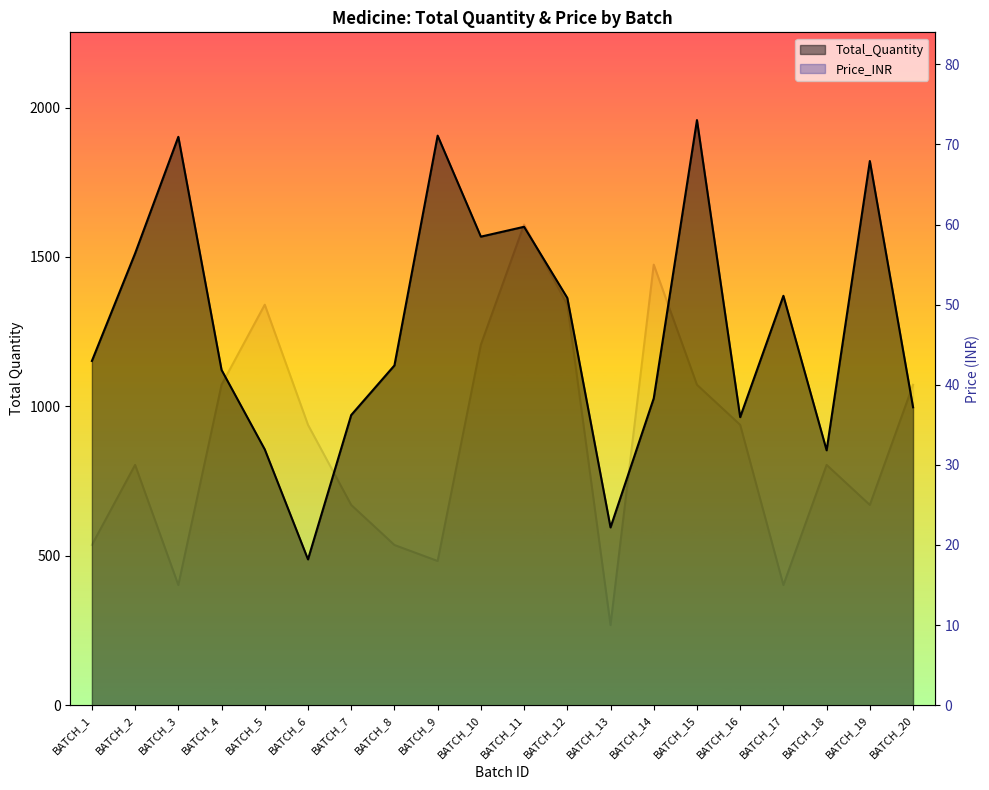

What are all the series names shown in the legend?

Total_Quantity, Price_INR